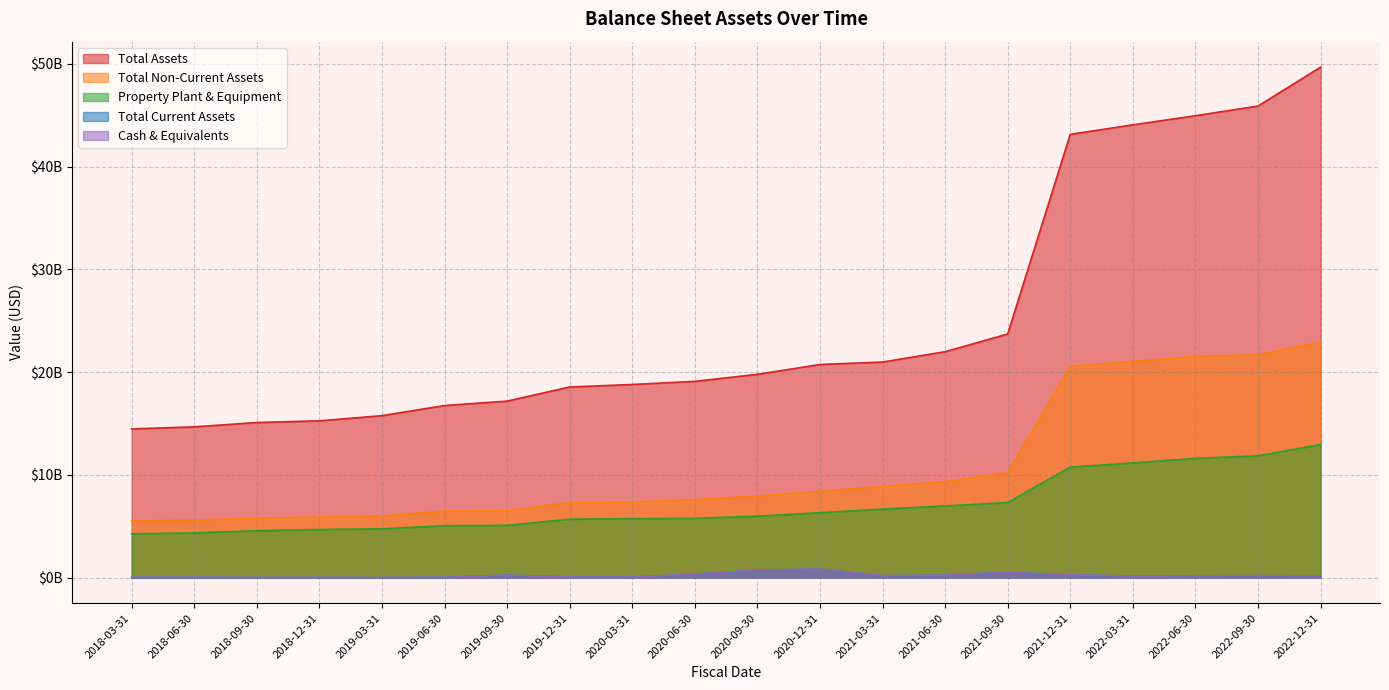

What is the highest value of the totalNonCurrentAssets series?

22919696000